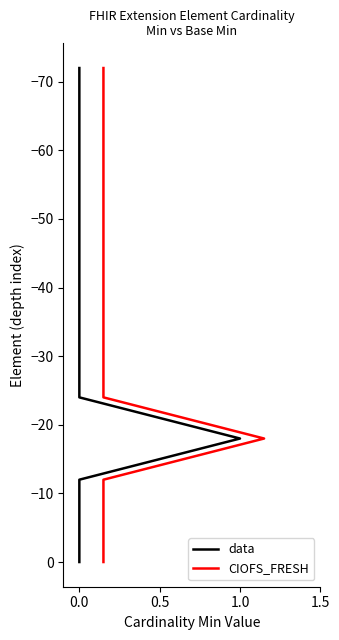

How many lines are shown in the chart?

2